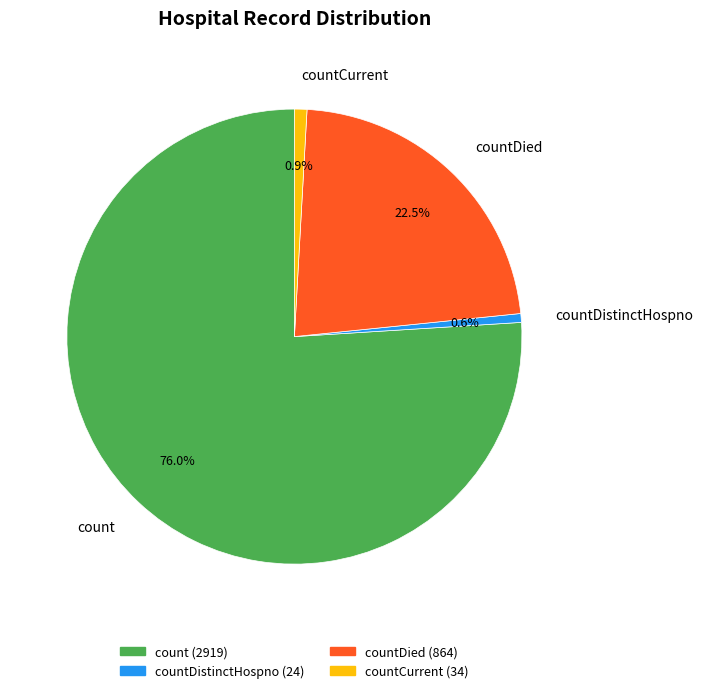

Combined, do countDied and countDistinctHospno account for over 50%?

No